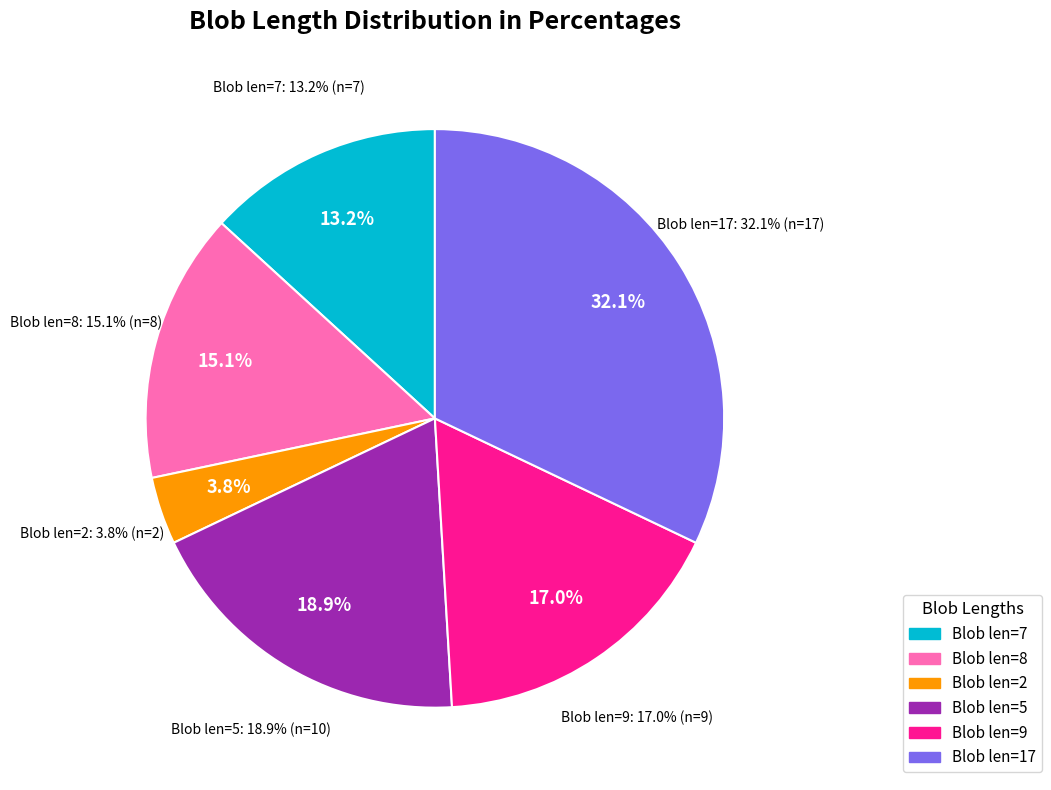

How many slices are in this pie chart?

6